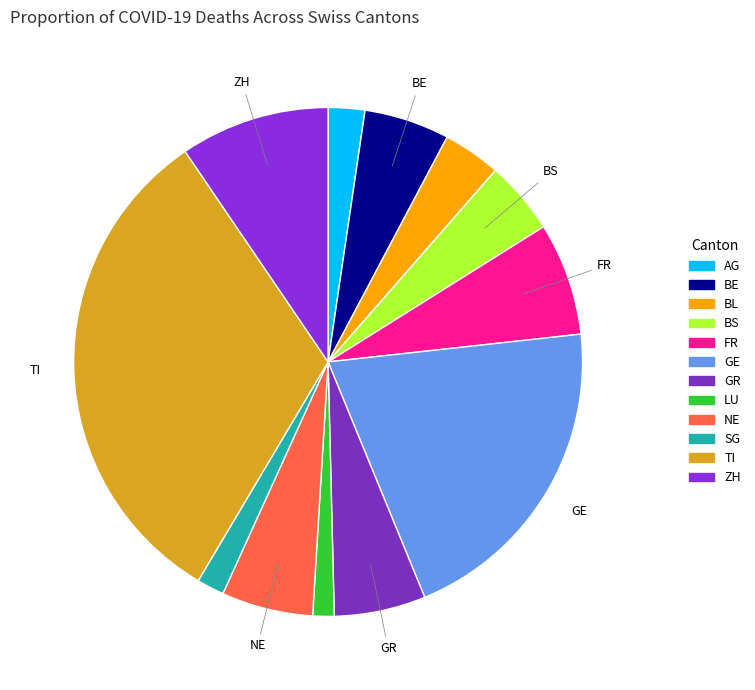

Which category has the biggest portion of the pie?

TI